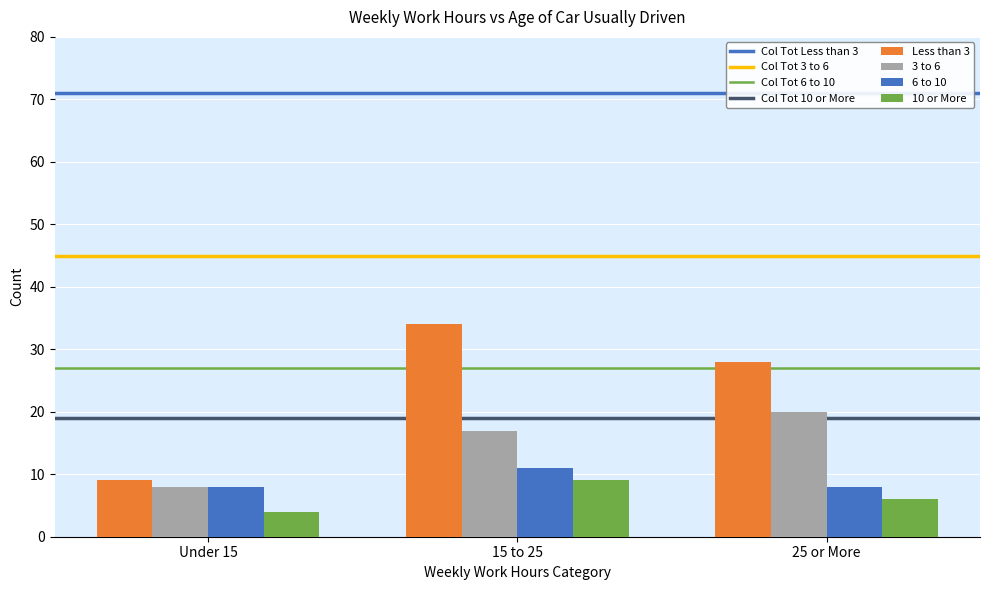

What is the maximum value for 6 to 10?

11